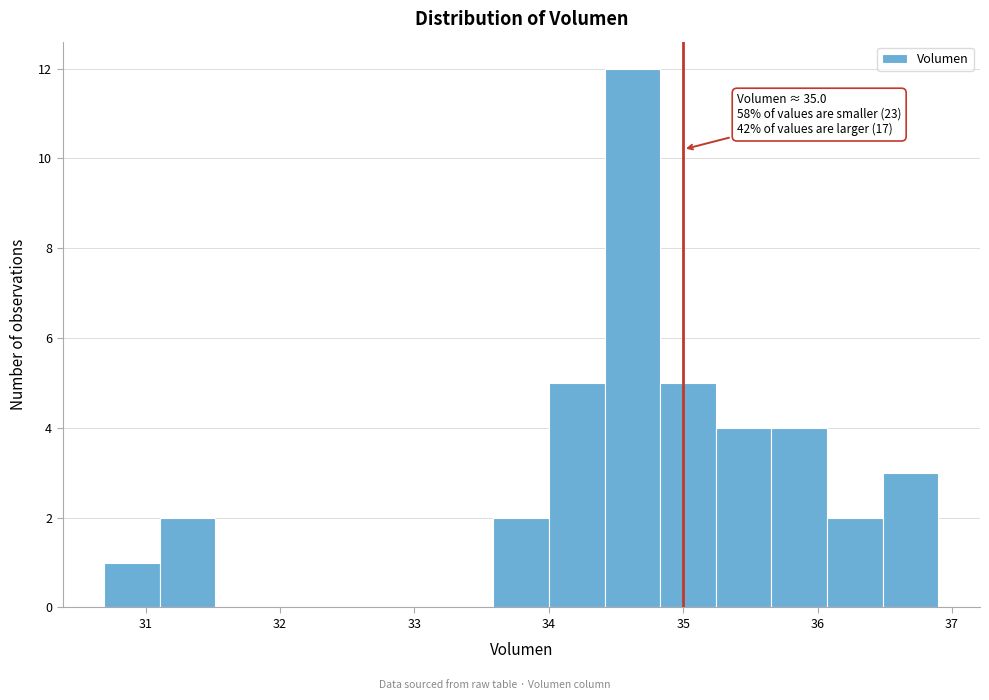

Which range on the x-axis has the tallest bar?

34.4 to 34.8